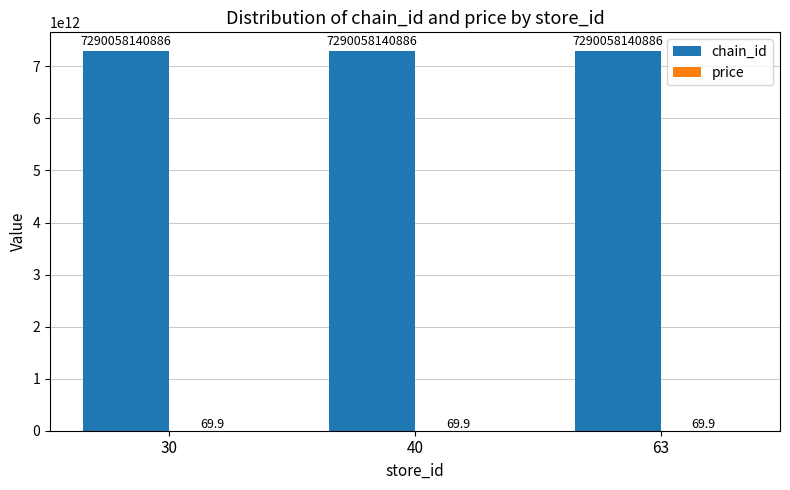

Which series has the largest total across all categories?

chain_id